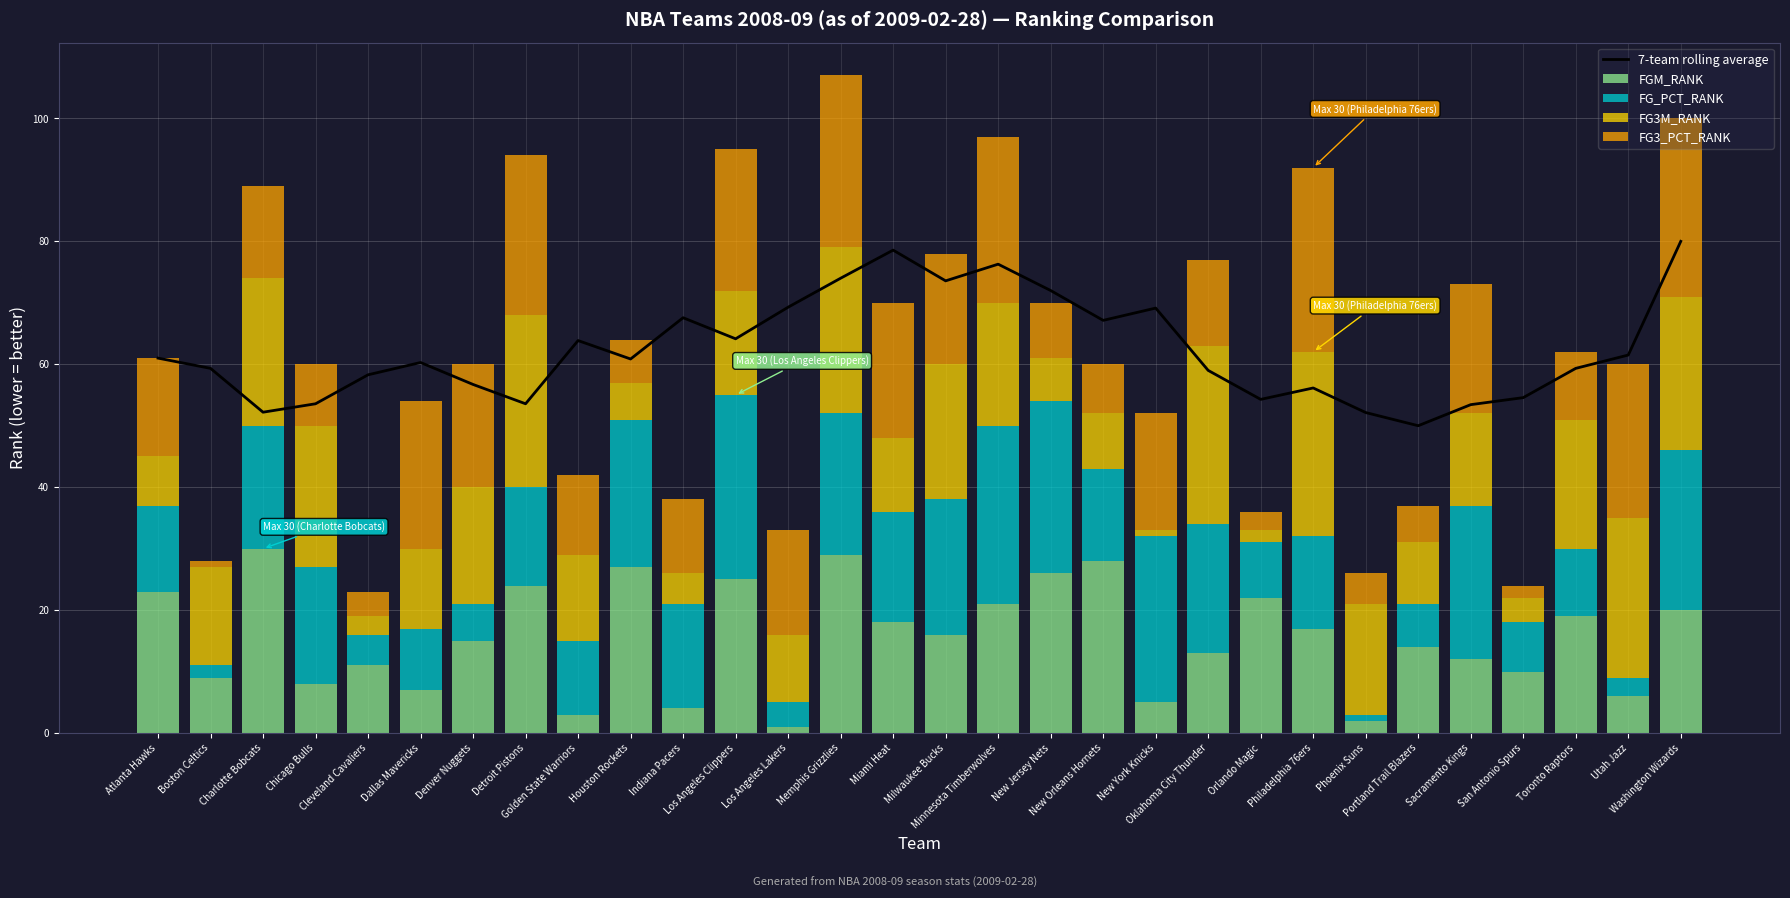

What is the difference between the maximum and second lowest values in the FG3M_RANK series?

28.0